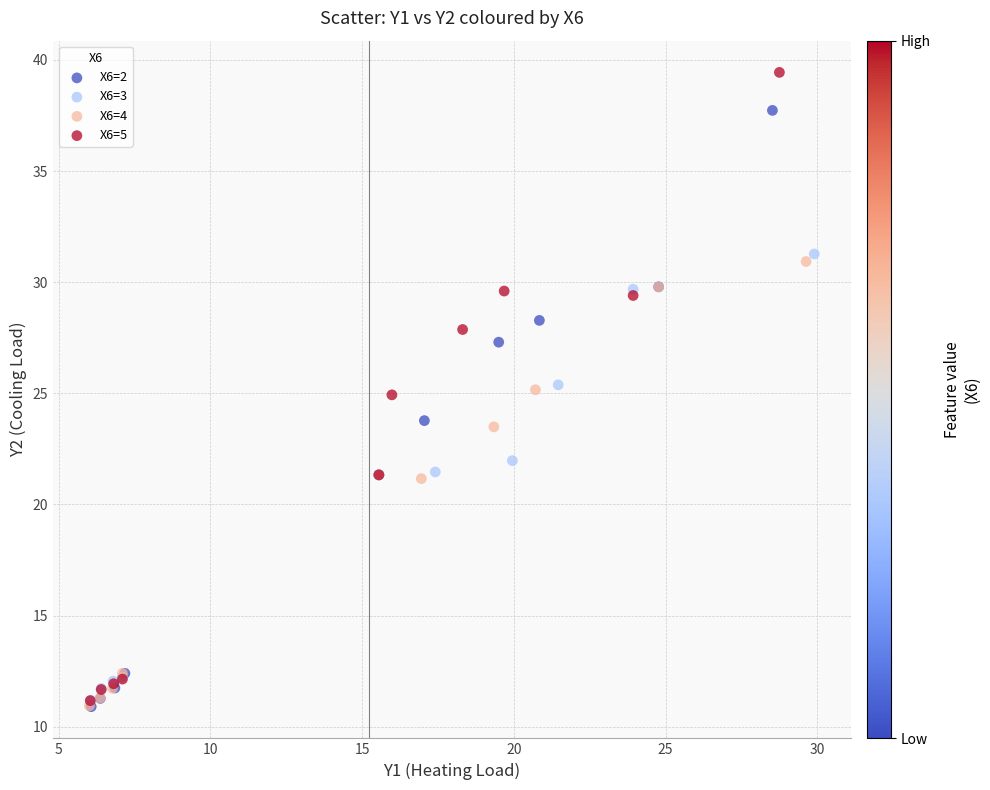

Which series contains the highest Y value?

X6=5